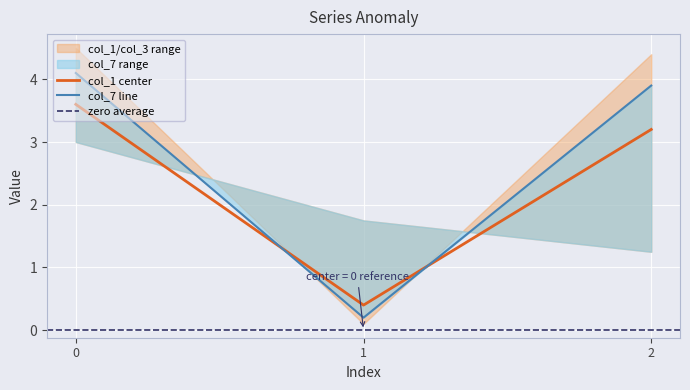

Reading left to right, extract all data points from this chart.

col_1: 0=3.6	1=0.4	2=3.2
col_2: 0=3.0	1=1.8	2=1.2
col_3: 0=3.6	1=0.4	2=3.2
col_4: 0=3.0	1=1.7	2=1.3
col_6: 0=4.5	1=0.1	2=4.4
col_7: 0=4.1	1=0.2	2=3.9